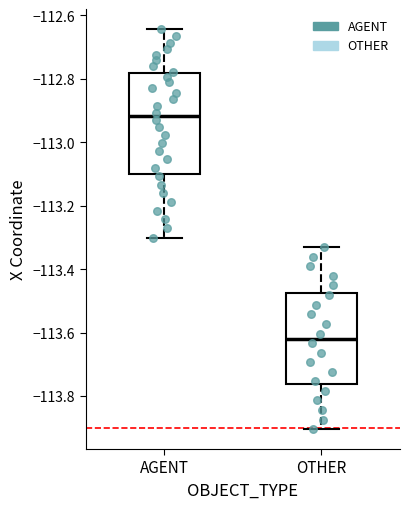

Reading left to right, transcribe this box plot: for each box, give where its median line is, the range the box spans, and where its two whiskers end, as read against the y-axis. The values are not printed on the chart, so give them approximately, as read against the axis.

AGENT: median -112.92, box -113.10 to -112.78, whiskers -113.30 to -112.64
OTHER: median -113.62, box -113.76 to -113.48, whiskers -113.90 to -113.34